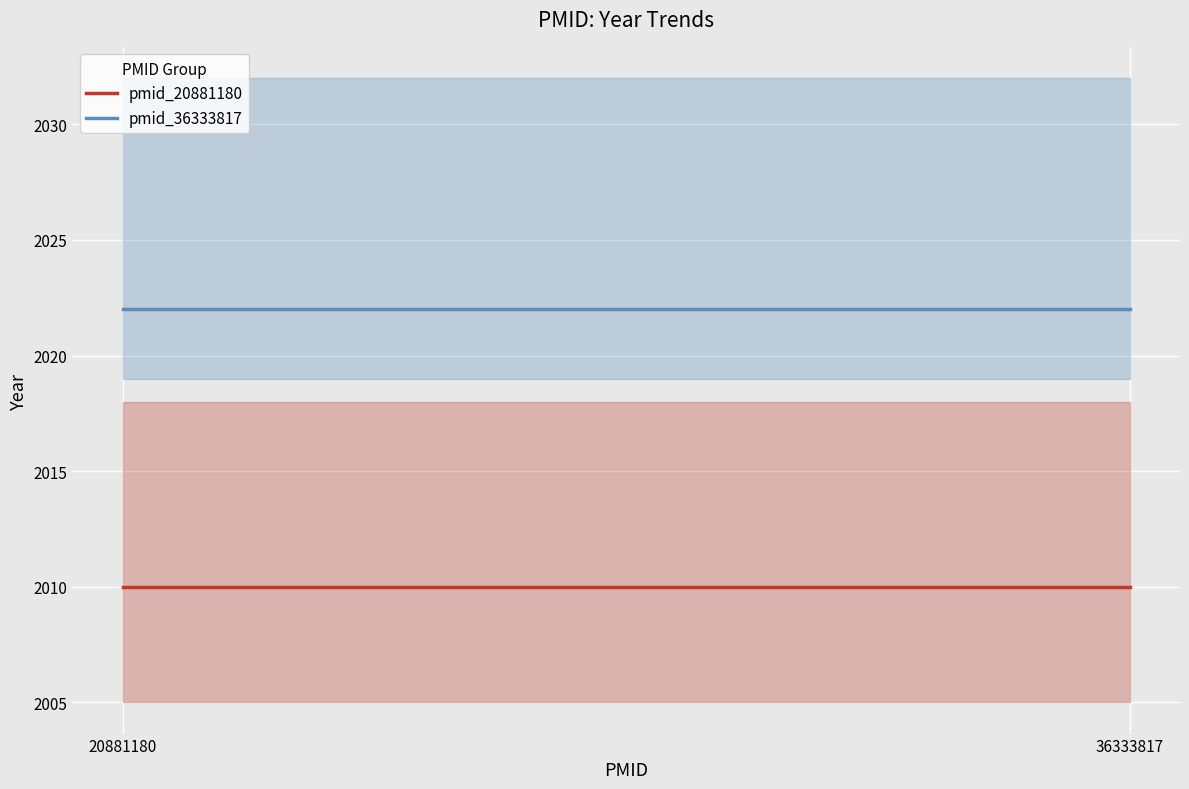

Reading left to right, transcribe all the data shown in this chart.

pmid_20881180: 2010	2010
pmid_36333817: 2022	2022